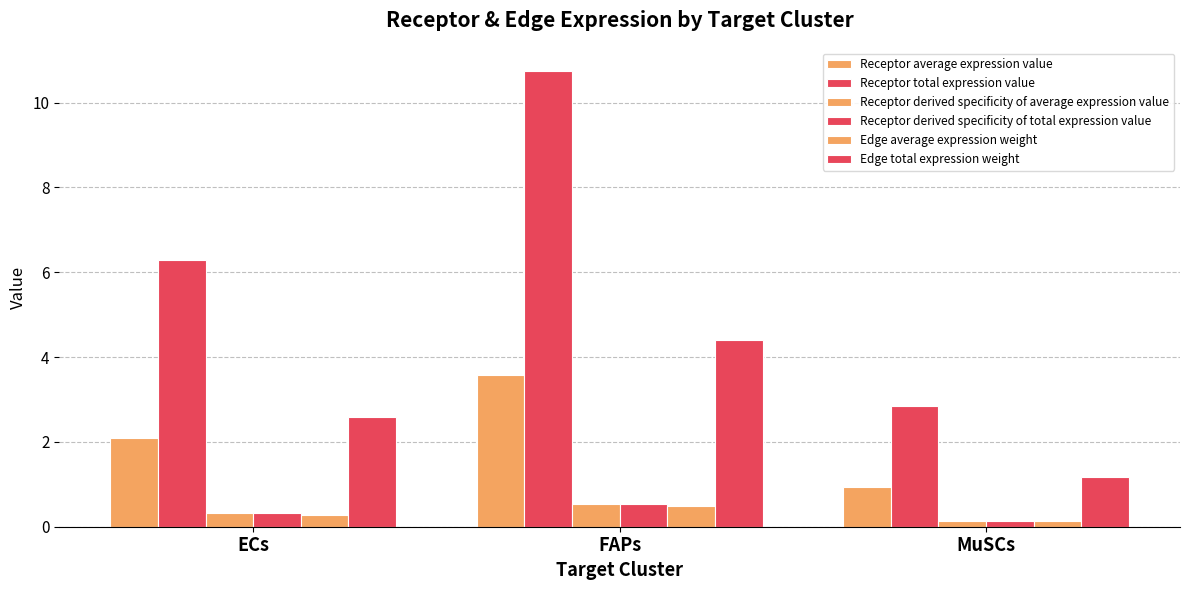

Reading left to right, list all the values displayed in this chart.

Receptor average expression value: ECs=2.1	FAPs=3.6	MuSCs=0.9
Receptor total expression value: ECs=6.3	FAPs=10.8	MuSCs=2.8
Receptor derived specificity of average expression value: ECs=0.3	FAPs=0.5	MuSCs=0.1
Receptor derived specificity of total expression value: ECs=0.3	FAPs=0.5	MuSCs=0.1
Edge average expression weight: ECs=0.3	FAPs=0.5	MuSCs=0.1
Edge total expression weight: ECs=2.6	FAPs=4.4	MuSCs=1.2